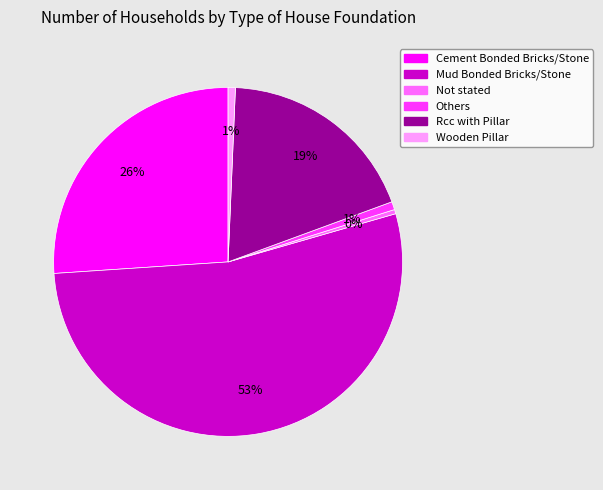

What is the largest slice in the pie chart?

Mud Bonded Bricks/Stone